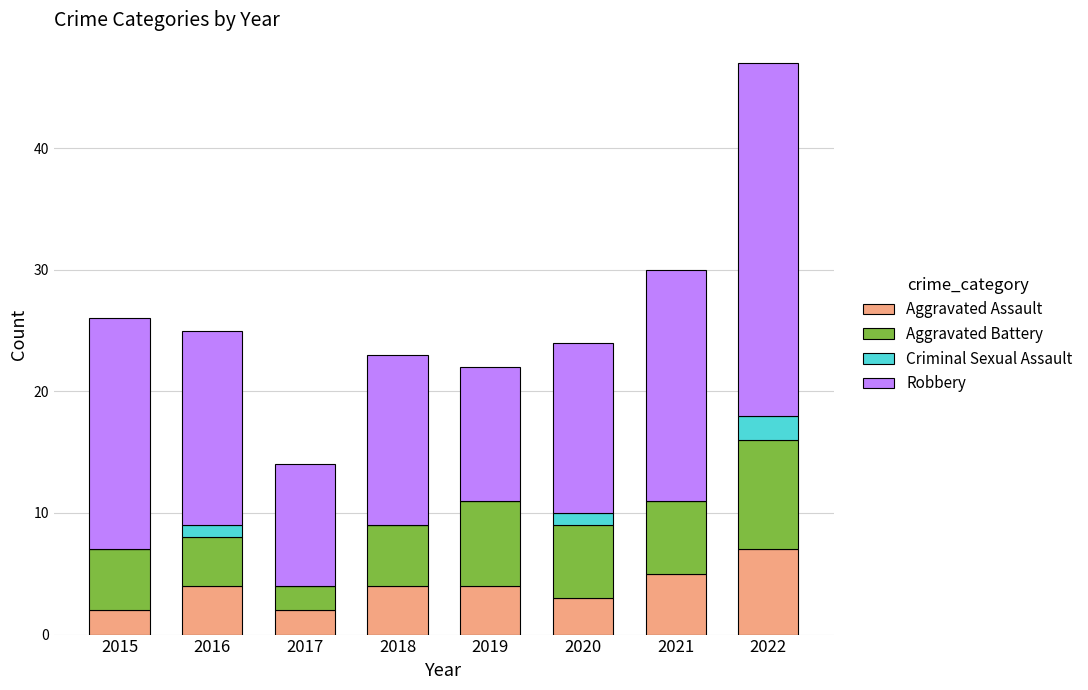

What is the sum of the Aggravated Assault values at 2015 and 2022?

9